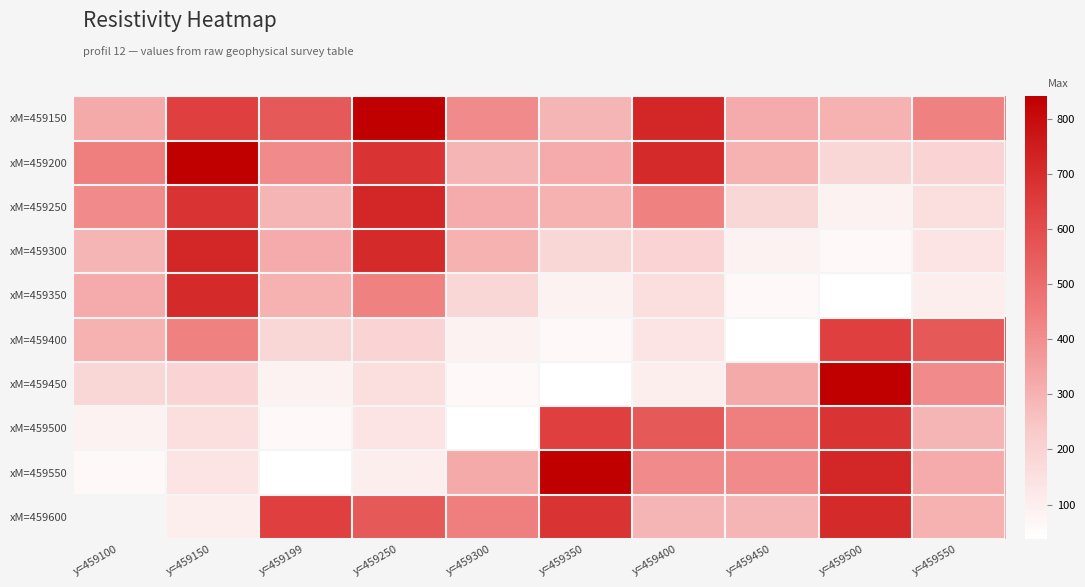

Where is xM=459250 nearest to the value 401?

y=459100